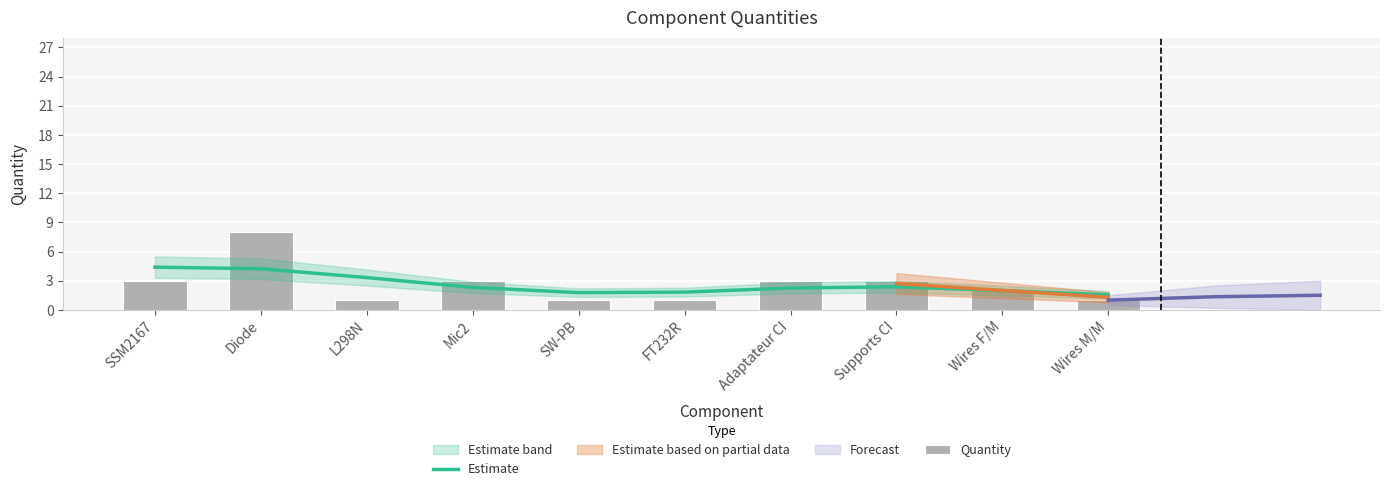

Is it true that Quantity equals 3.0 at Supports CI?

True